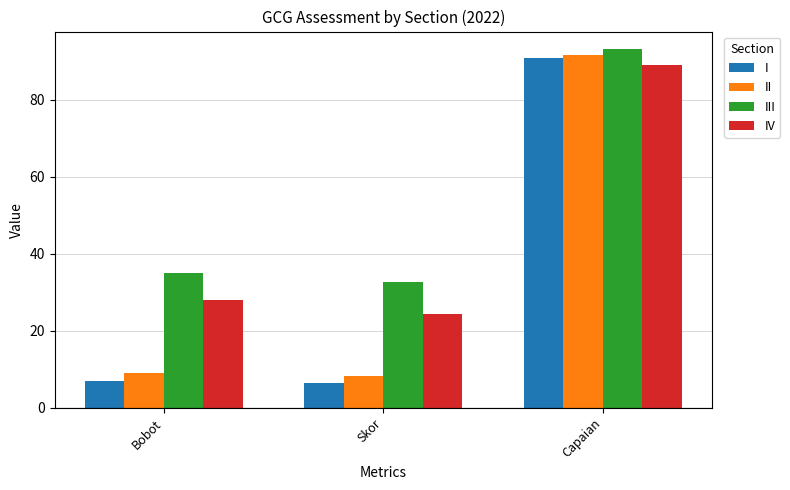

How many distinct data groups are displayed?

4